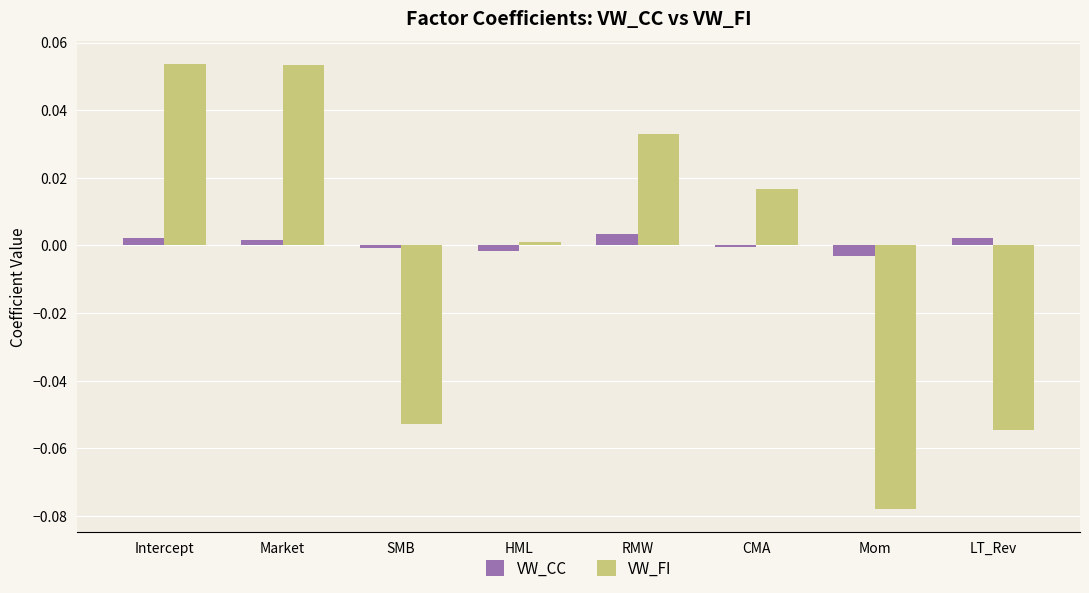

Which category has the lowest value in the VW_FI series?

Mom